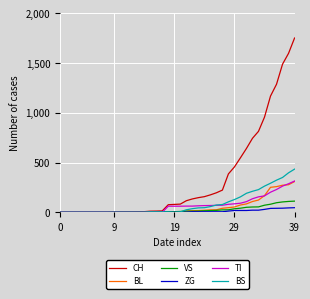

What is the difference between the maximum and second lowest values in the BL series?

309